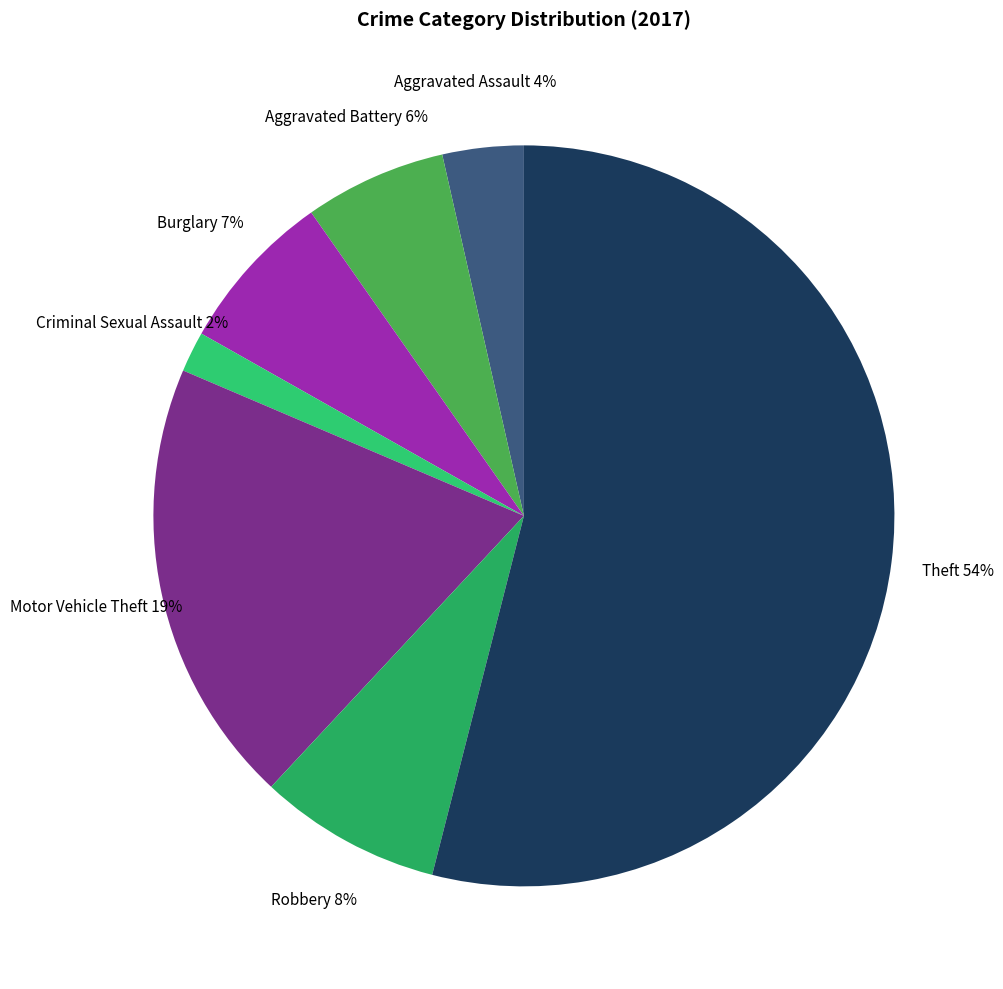

What percentage is the Aggravated Assault slice, to the nearest percent?

4%